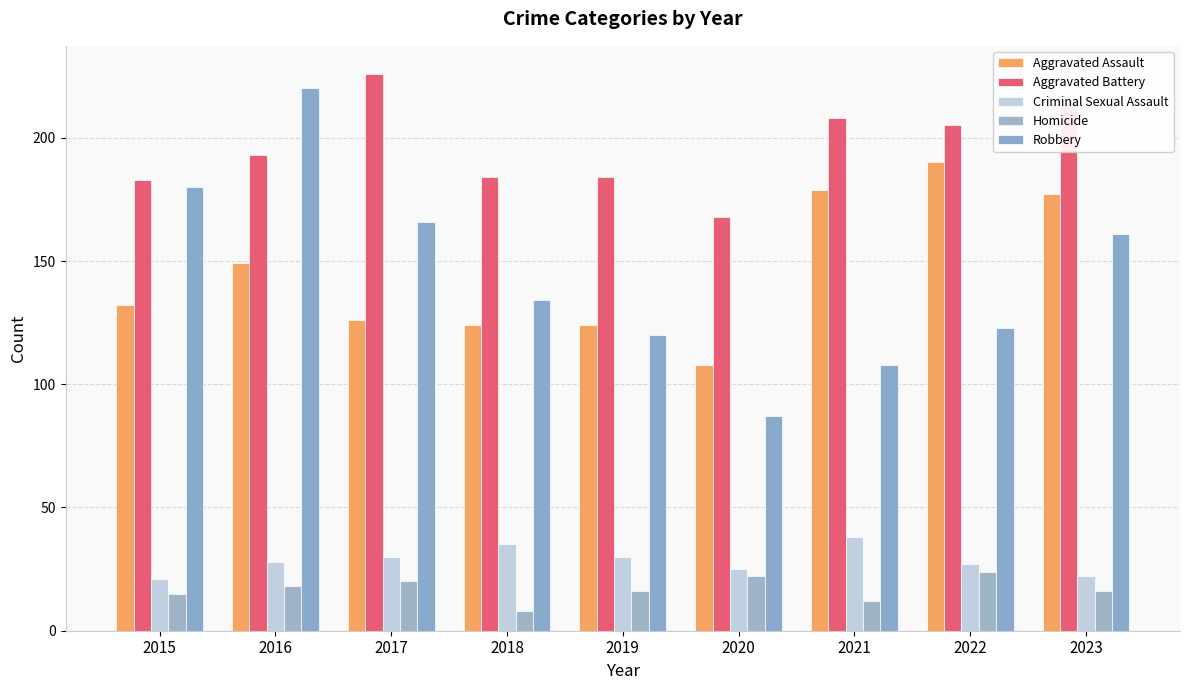

What is the difference between the maximum and minimum values in the Homicide series?

16